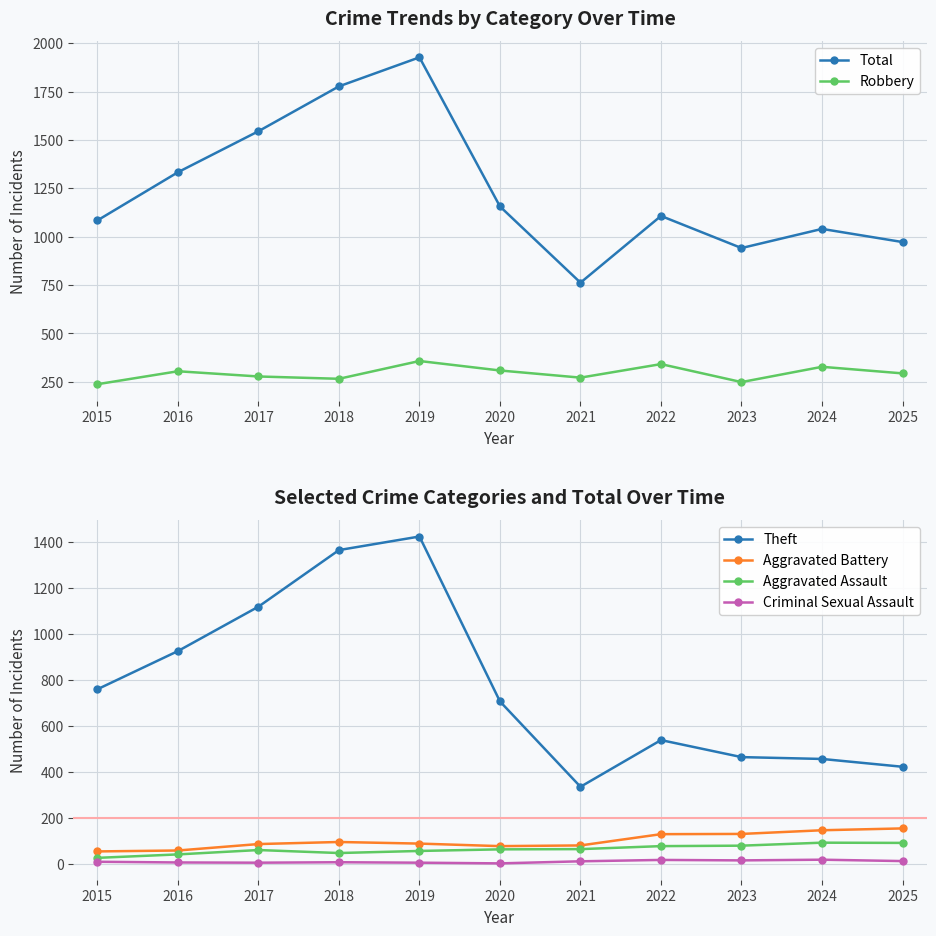

Which category has the lowest value in the Total series?

2021